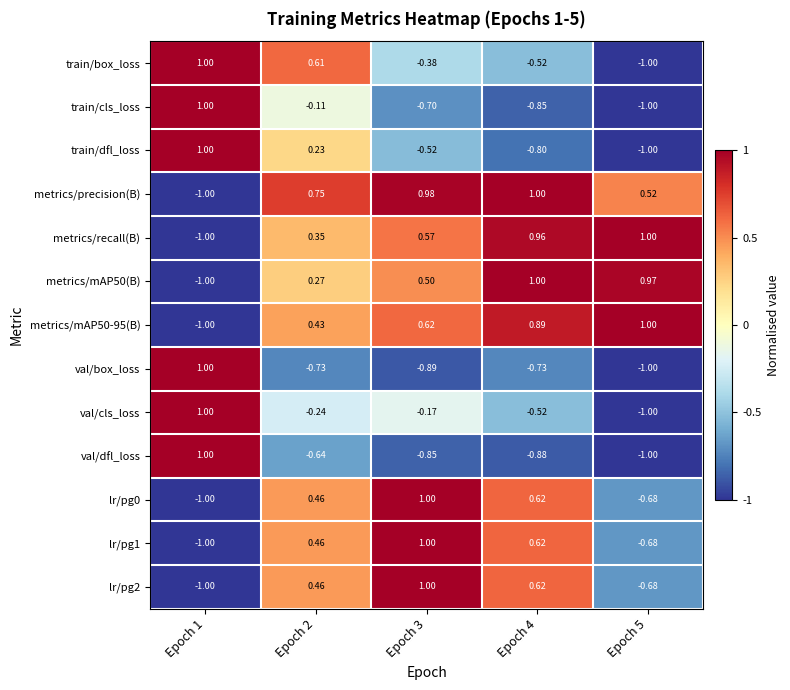

Which series has the largest total across all categories?

metrics/precision(B)